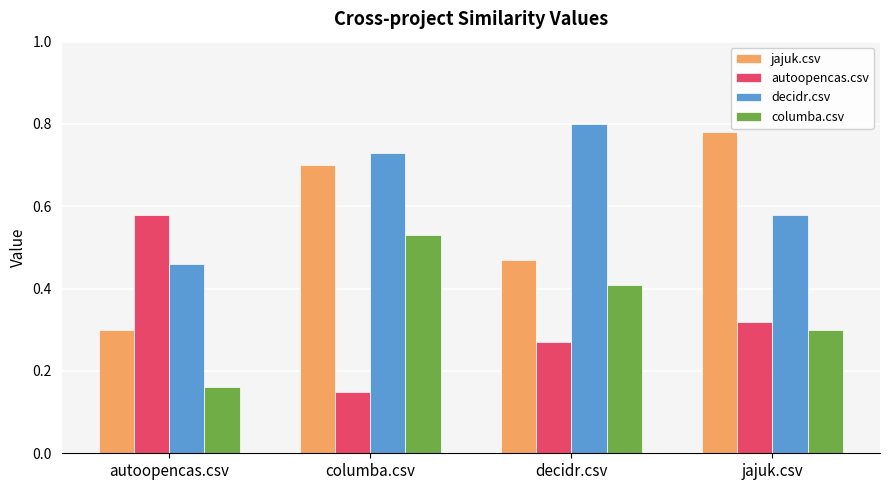

What is the sum of the jajuk.csv values at decidr.csv and columba.csv?

1.2